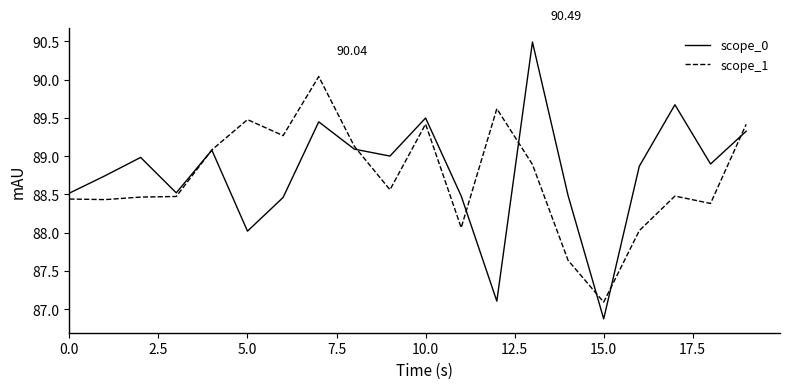

Rank the series by their maximum value, from highest to lowest.

scope_0, scope_1